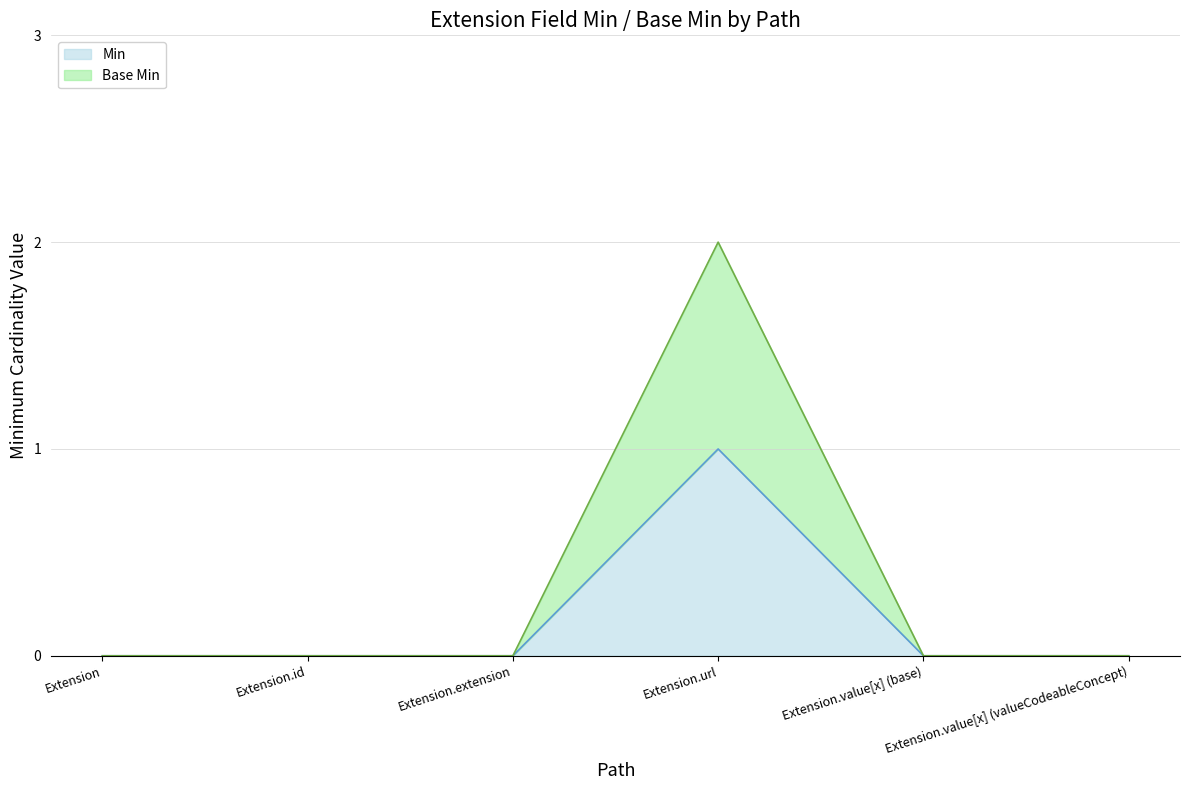

Is the value of Min at Extension.value[x] (base) greater than the value of Base Min at Extension.value[x] (valueCodeableConcept)?

No